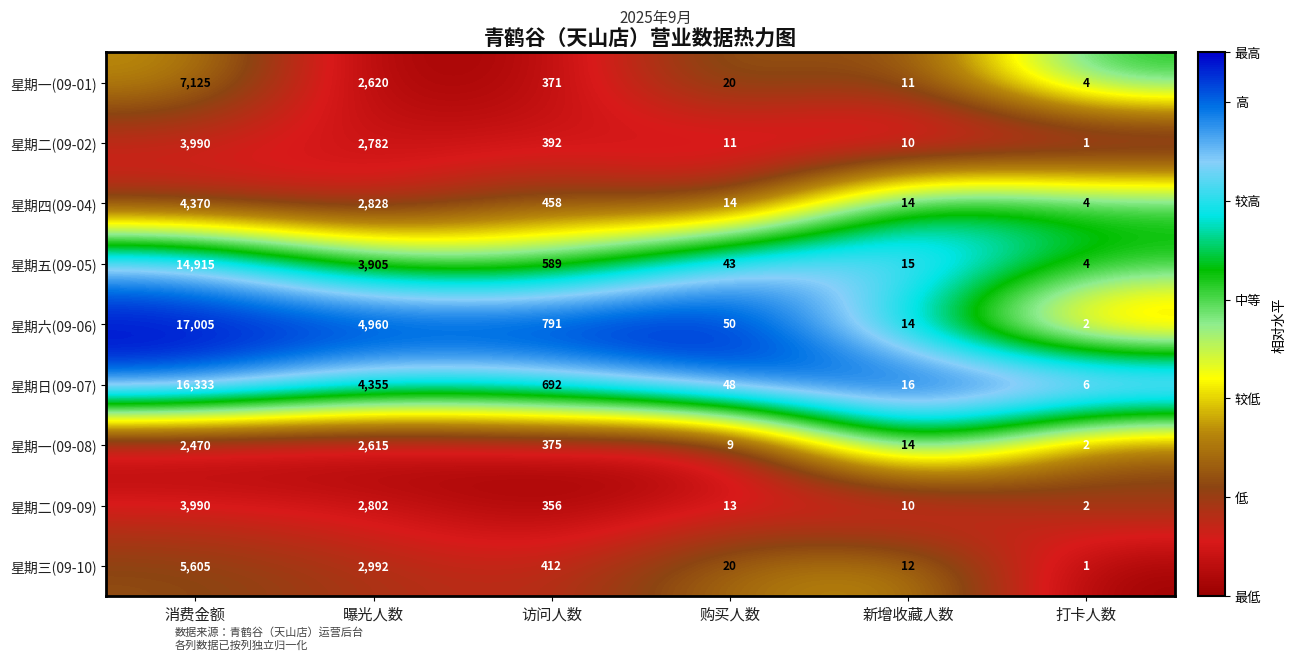

What is the difference between the highest and lowest values at 购买人数?

41